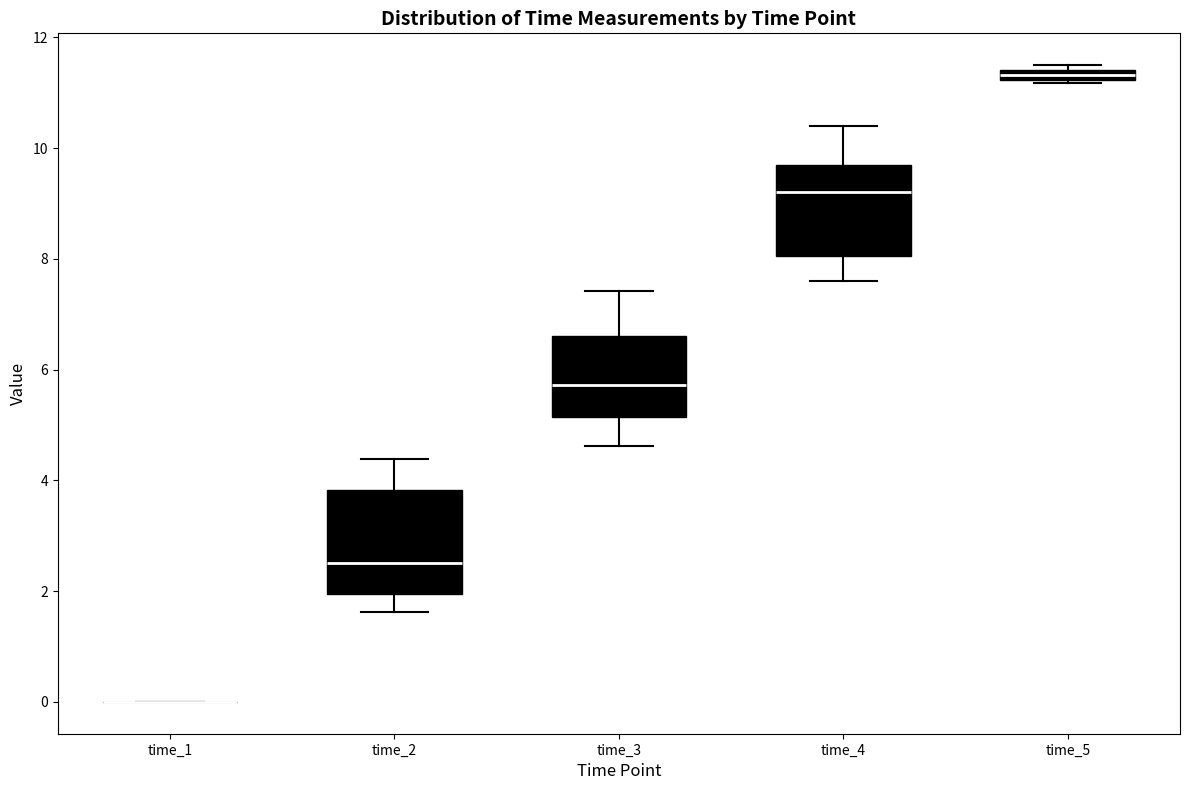

Which box is the tallest, from its lower edge to its upper edge?

time_2